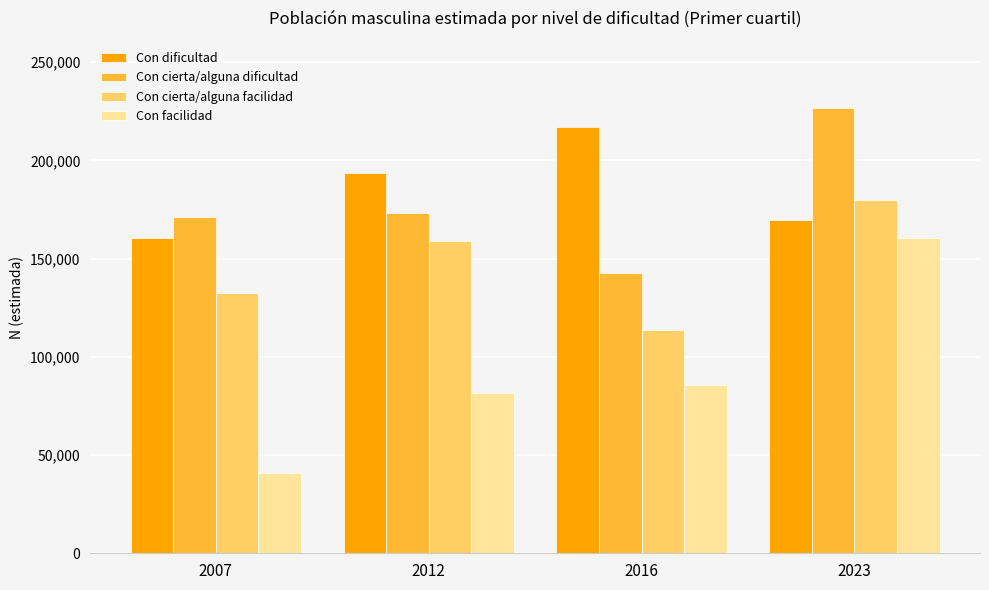

Reading right to left, extract all data points from this chart.

Con dificultad: 2023=169735	2016=216809	2012=193597	2007=160342
Con cierta/alguna dificultad: 2023=226831	2016=142808	2012=172950	2007=171380
Con cierta/alguna facilidad: 2023=179892	2016=113400	2012=159040	2007=132484
Con facilidad: 2023=160289	2016=85474	2012=81476	2007=40638